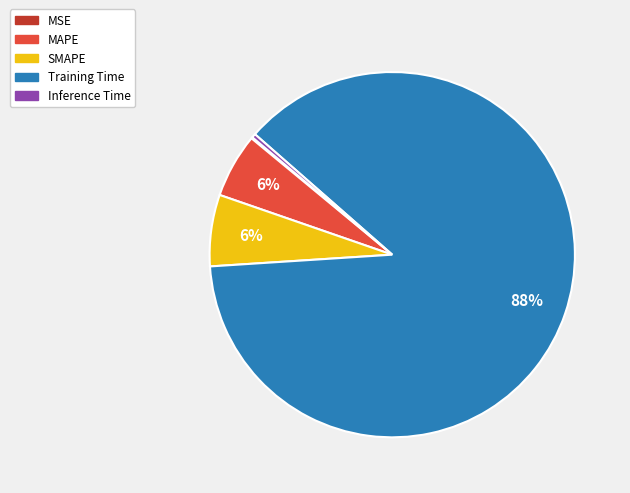

Which slice is the largest?

Training Time